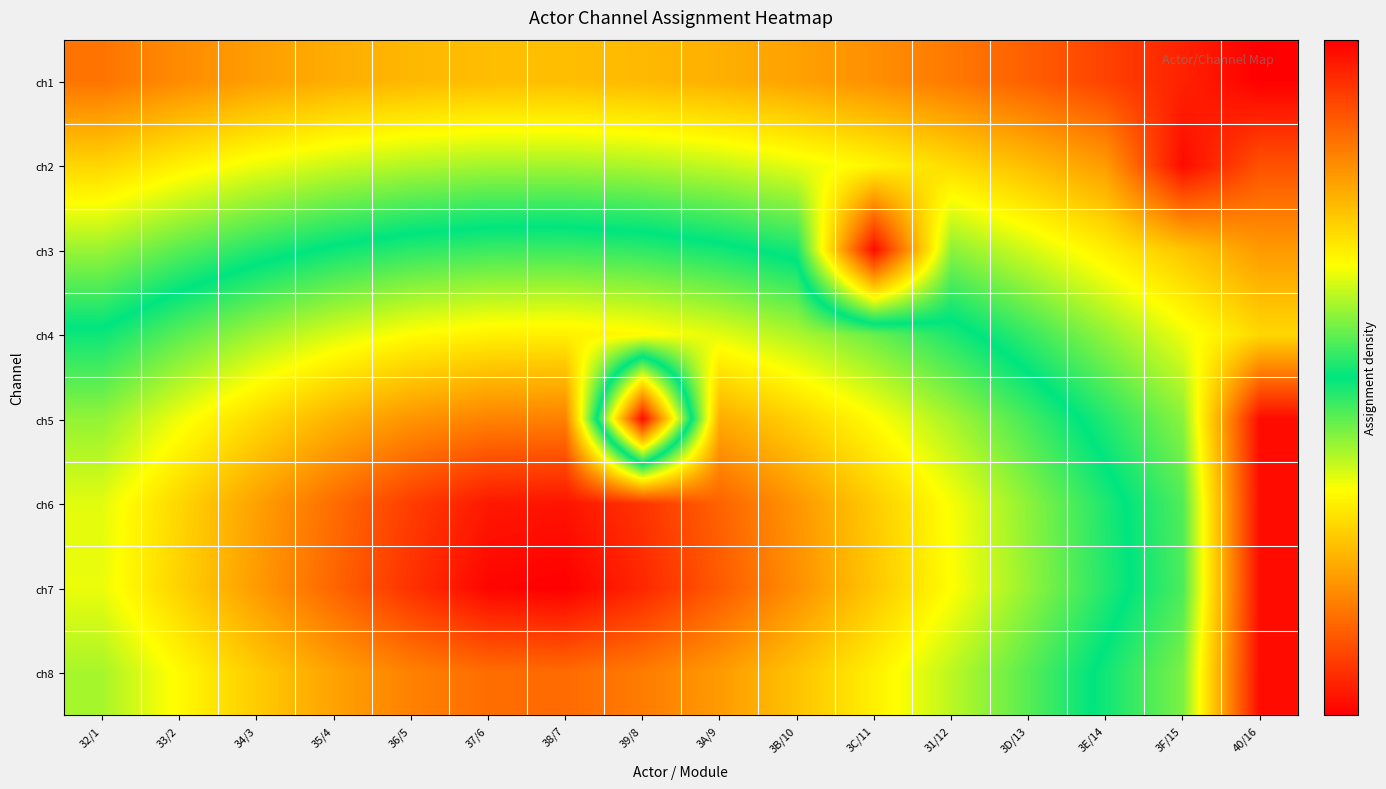

At 35/4, list the series in order from smallest to largest.

ch7, ch6, ch8, ch5, ch4, ch3, ch2, ch1